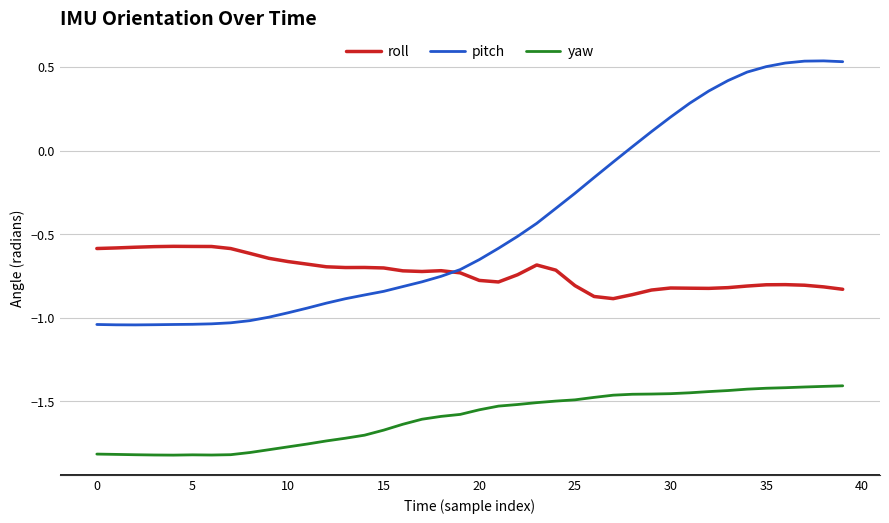

Rank the series by their average value, from highest to lowest.

pitch, roll, yaw